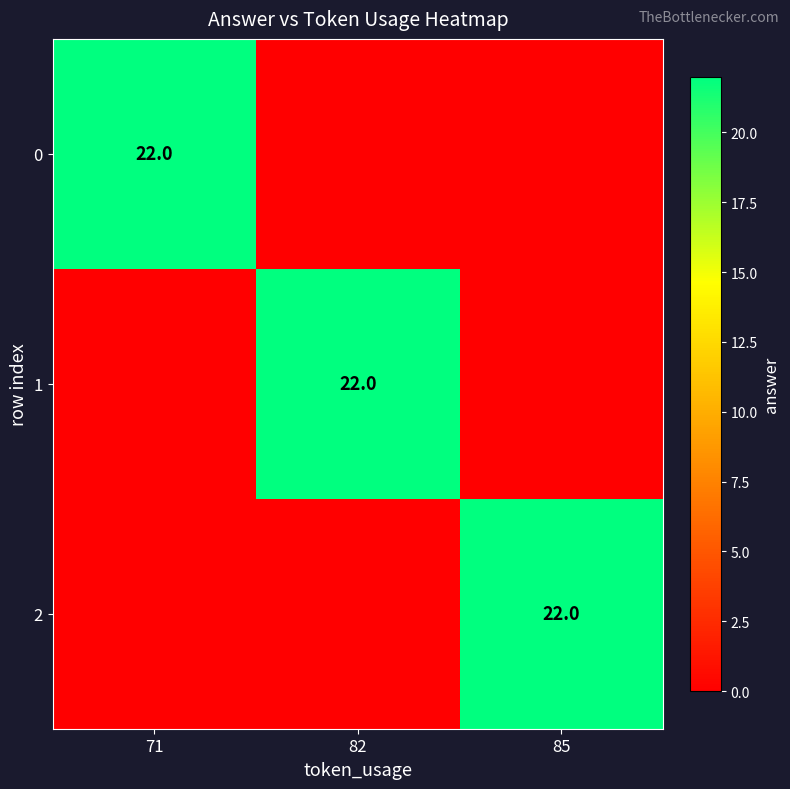

The 1 series shows 38 at 82. True or false?

False